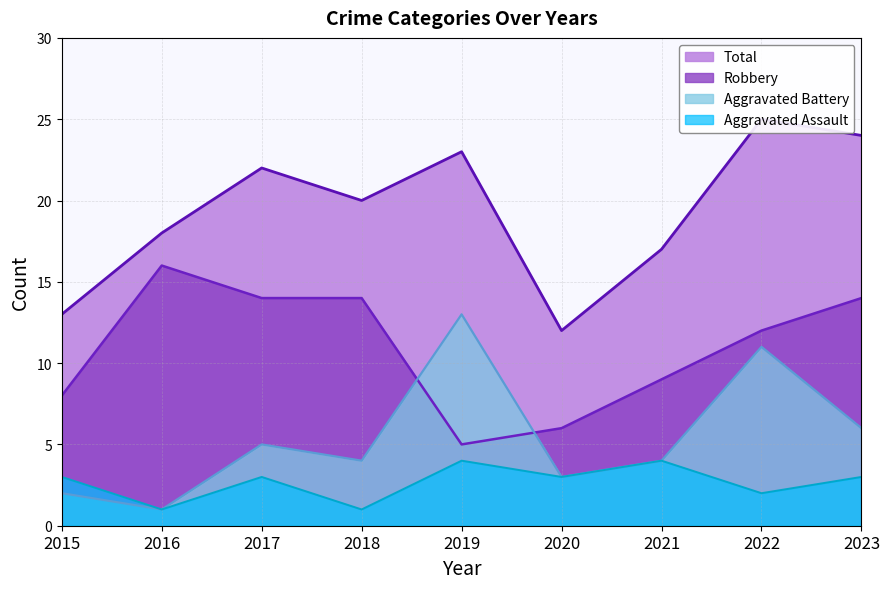

True or false: Total and Robbery cross at least once.

False